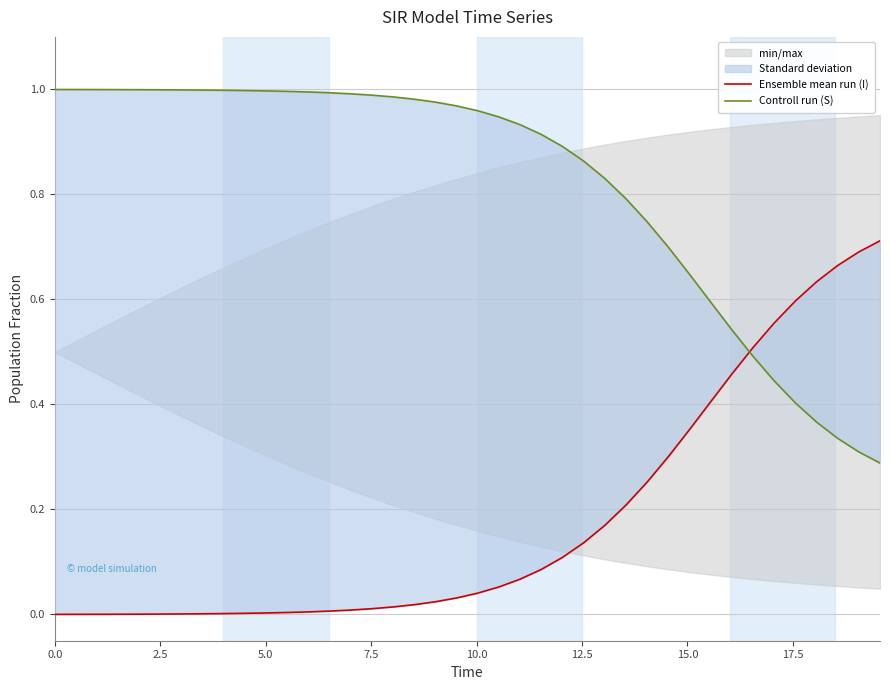

Is it true that Controll run (S) equals 0.2 at 0.0?

False